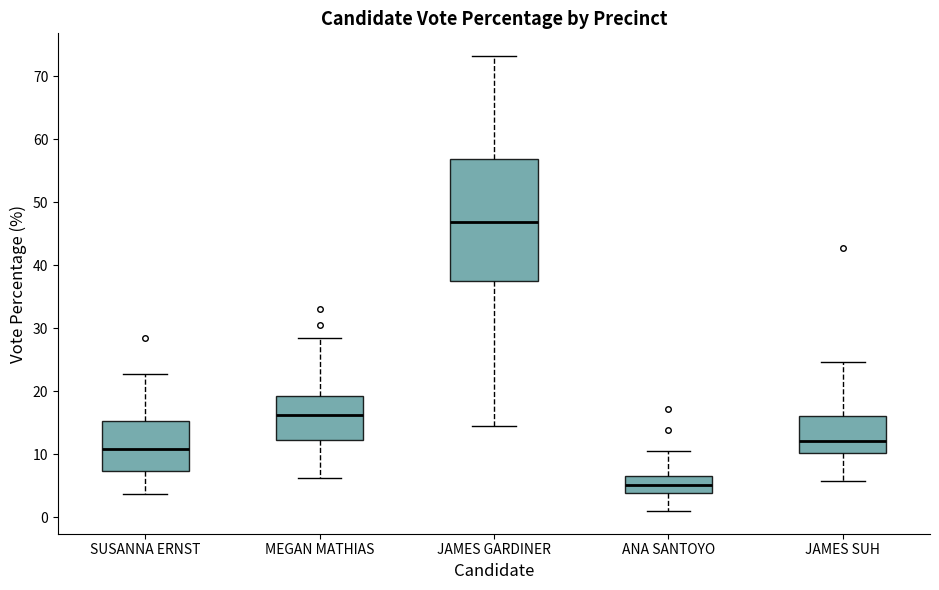

Reading left to right, transcribe this box plot: for each box, give where its median line is, the range the box spans, and where its two whiskers end, as read against the y-axis. The values are not printed on the chart, so give them approximately, as read against the axis.

SUSANNA ERNST: median 11, box 7 to 15, whiskers 4 to 23
MEGAN MATHIAS: median 16, box 12 to 19, whiskers 6 to 29
JAMES GARDINER: median 47, box 38 to 57, whiskers 14 to 73
ANA SANTOYO: median 5, box 4 to 7, whiskers 1 to 11
JAMES SUH: median 12, box 10 to 16, whiskers 6 to 25